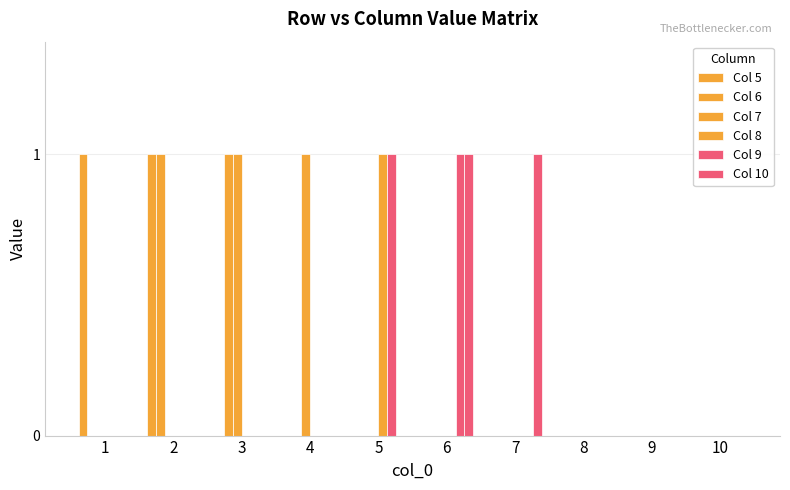

Which series has the largest range (max minus min)?

Col 5